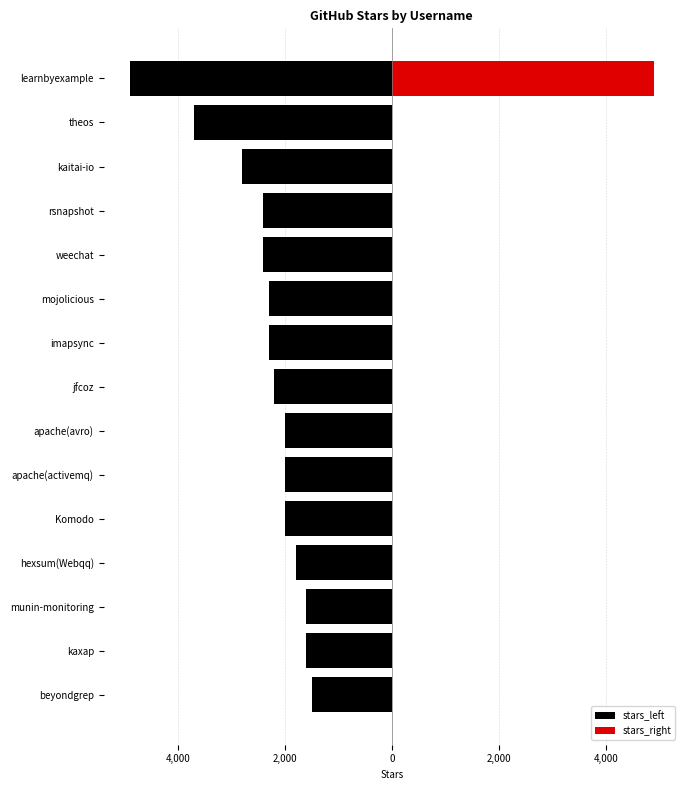

Count the number of data series in this chart.

2